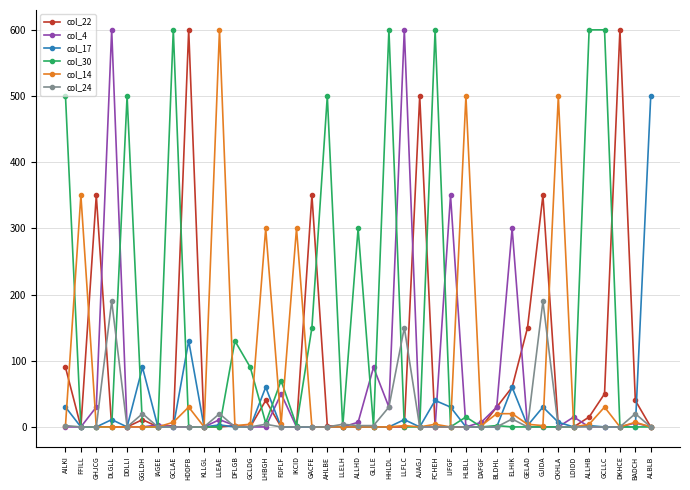

Which series ends up on top after the final intersection of col_17 and col_14?

col_17